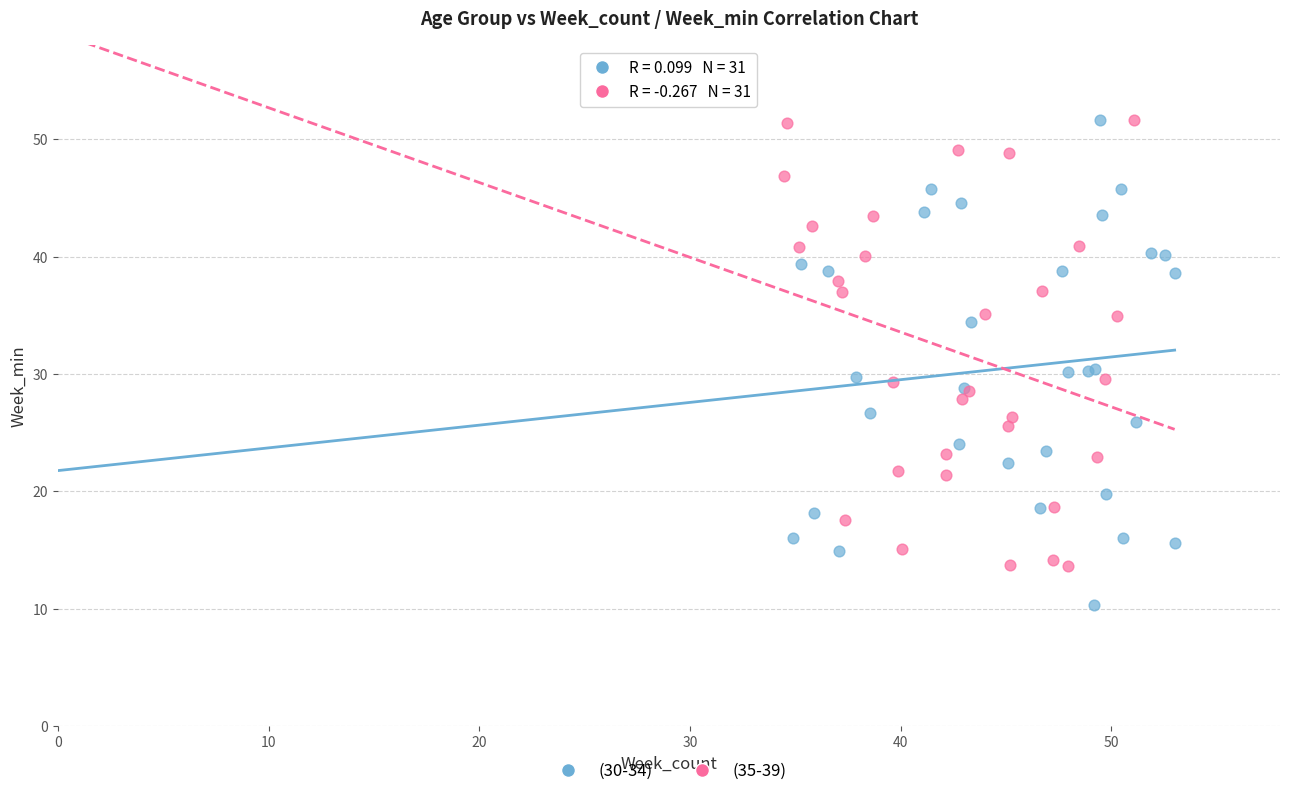

Which series has the largest Y range (max minus min)?

(30-34)